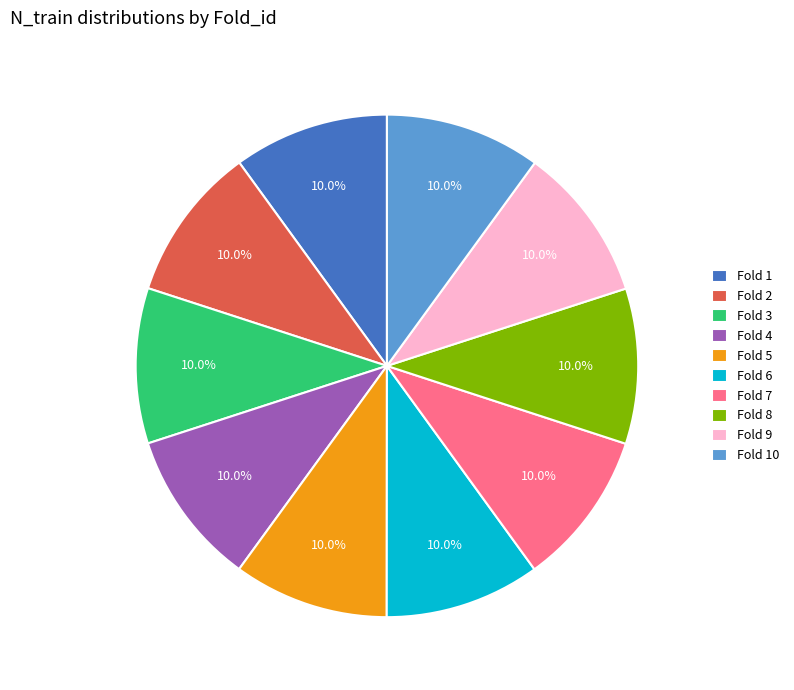

Count the number of slices in the pie.

10